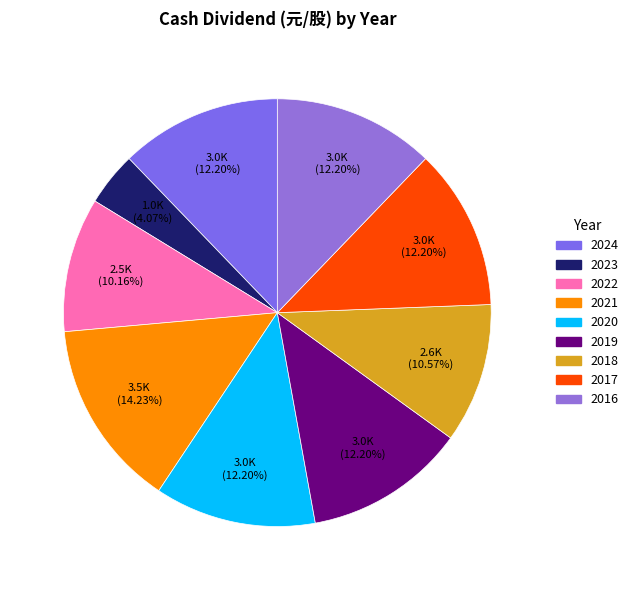

How many segments does this pie chart have?

9